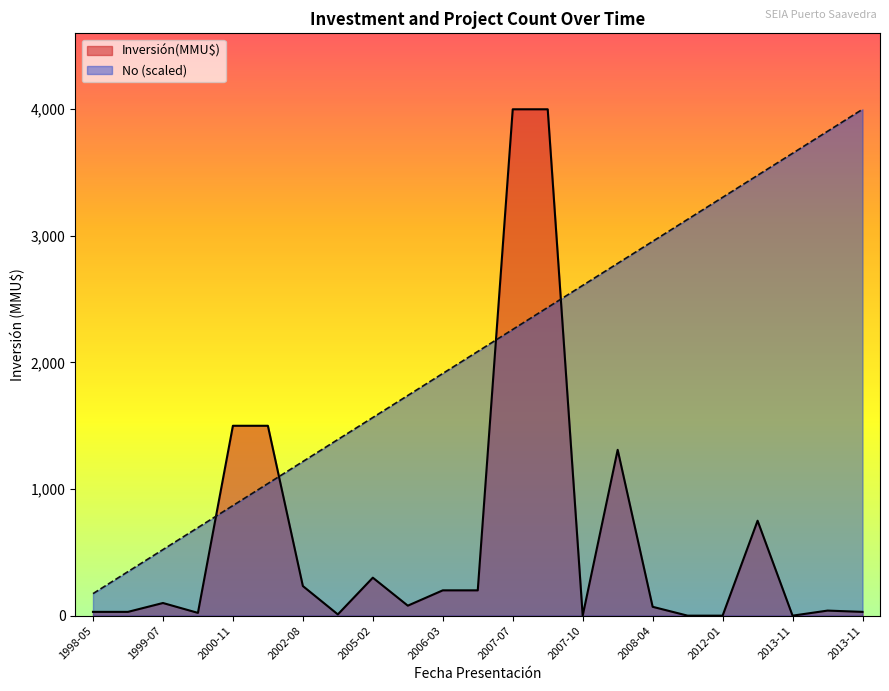

Which label corresponds to the largest value in the chart?

2007-07